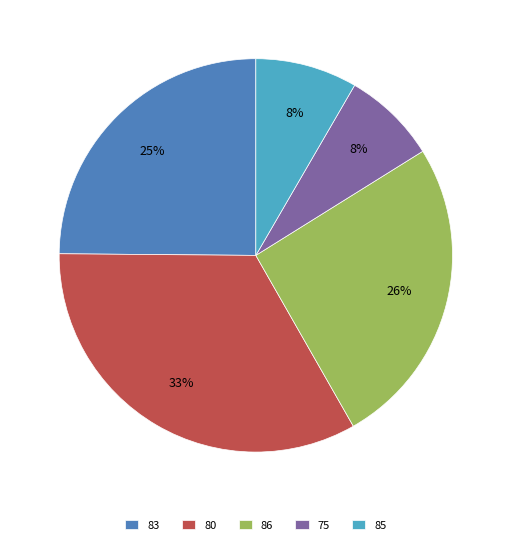

Is it true that 86 is 16% of the pie?

False